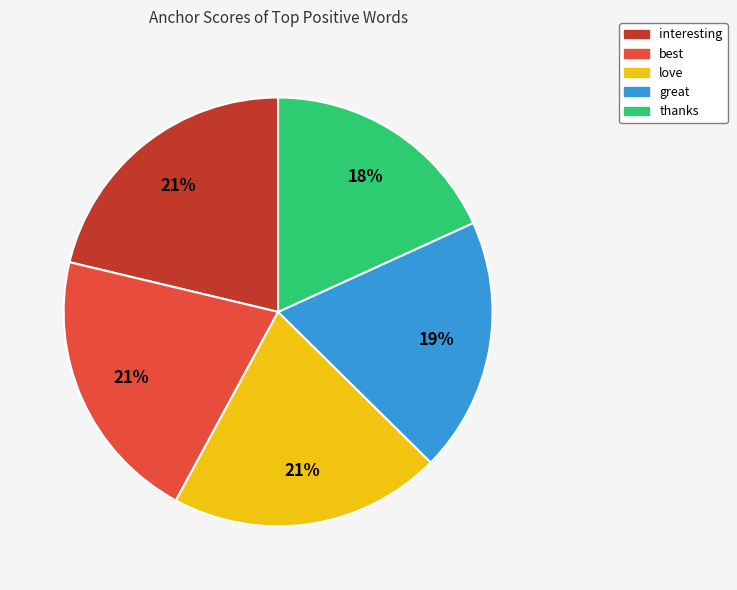

How many slices are in this pie chart?

5